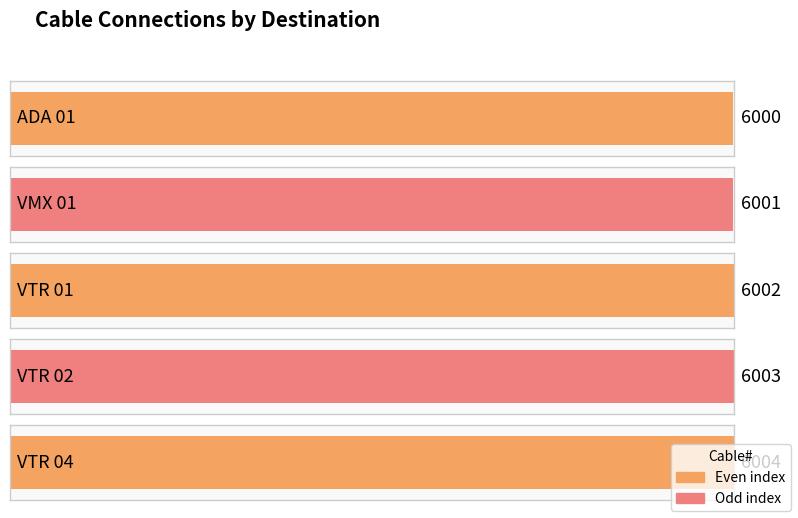

At which category does the chart reach its minimum across all series?

ADA 01